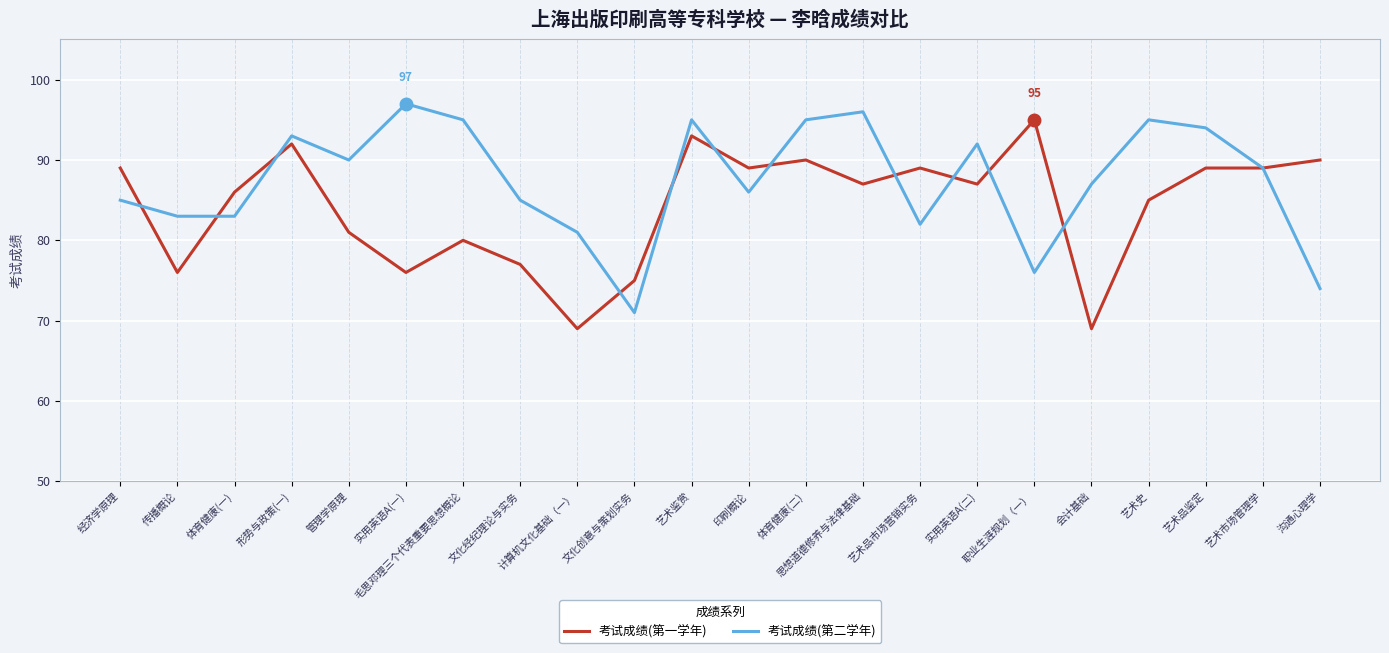

What is the difference between the highest and lowest values at 文化创意与策划实务?

4